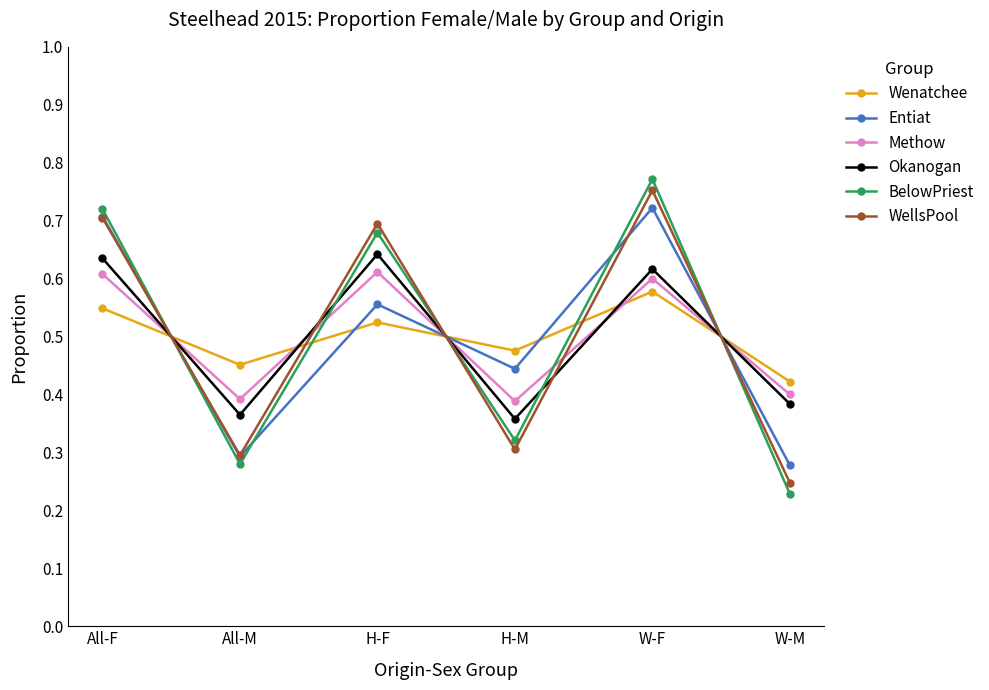

Which category has the lowest value across all series?

W-M